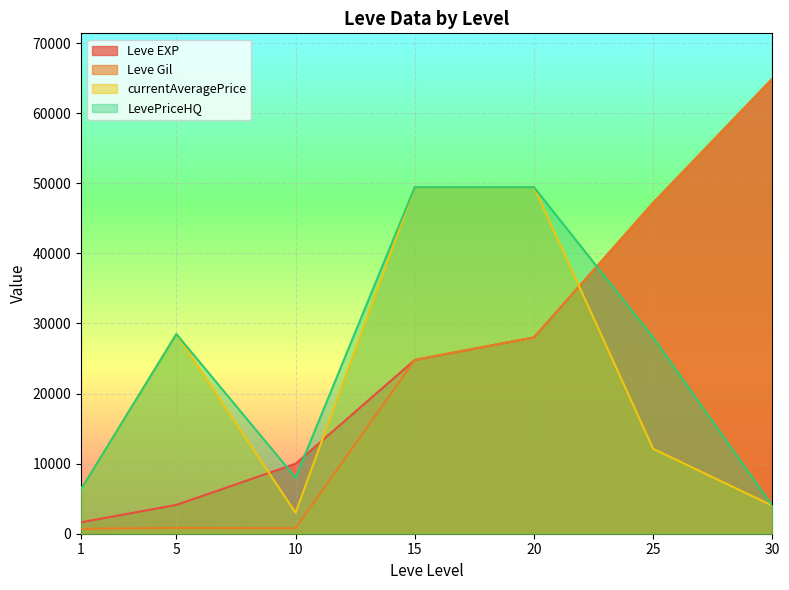

Which series has the largest total across all categories?

Leve EXP